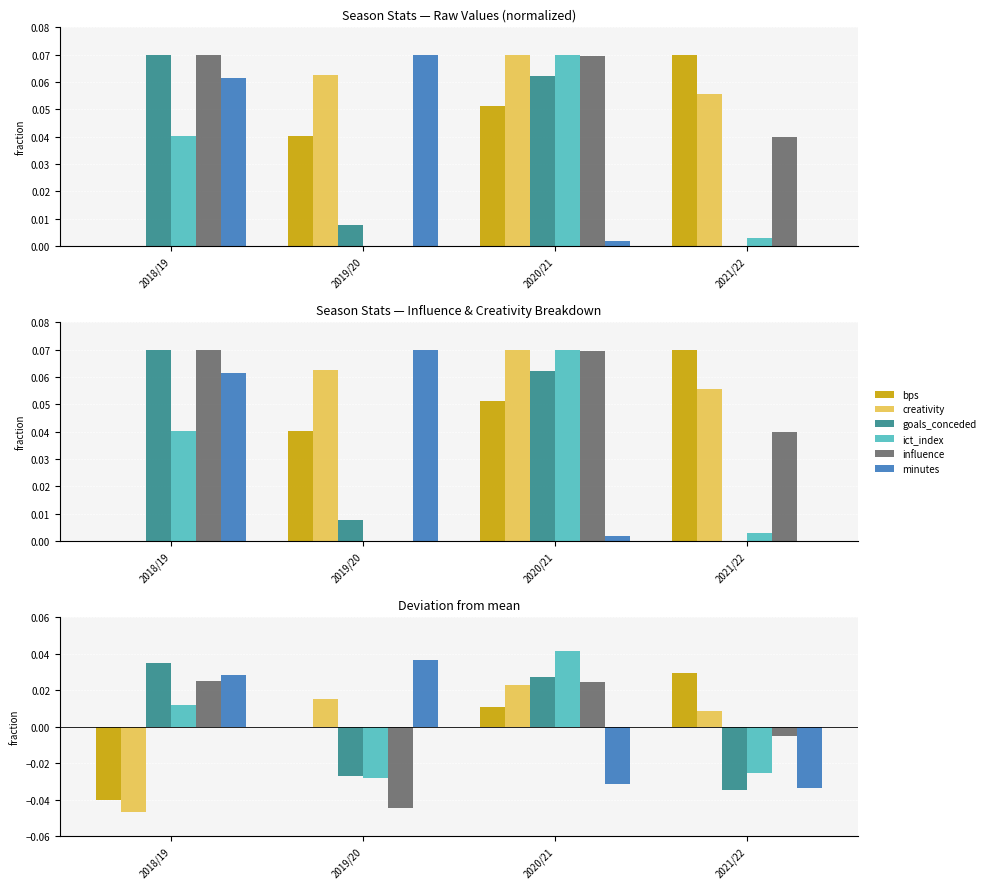

The value of minutes at 2020/21 is -0.0. True or false?

True